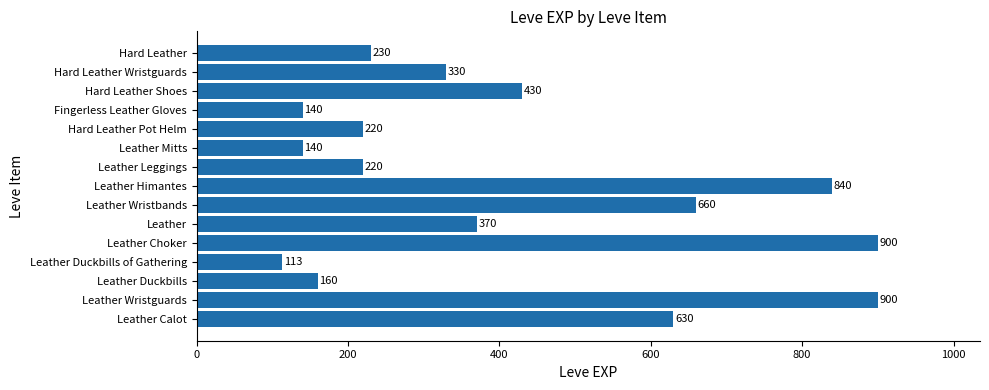

Reading bottom to top, transcribe all the data shown in this chart.

630	900	160	113	900	370	660	840	220	140	220	140	430	330	230